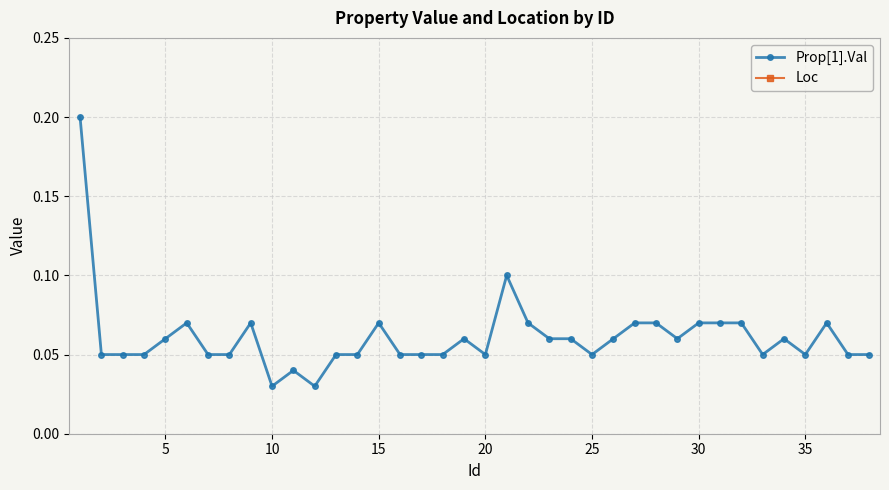

True or false: Prop[1].Val has a value of 0.1 at 10.

False